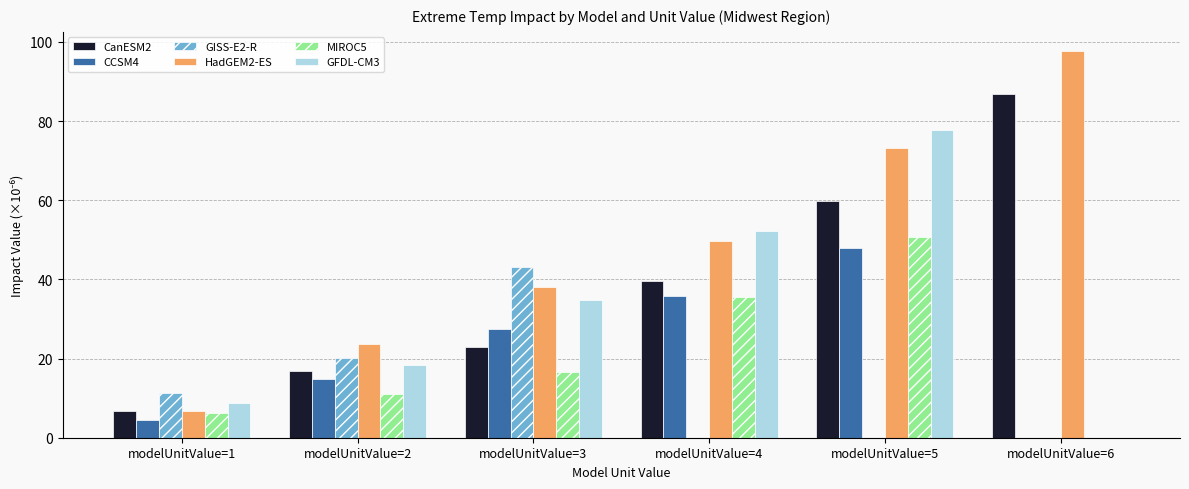

Between modelUnitValue=2 and modelUnitValue=3, which series saw the biggest shift?

GISS-E2-R